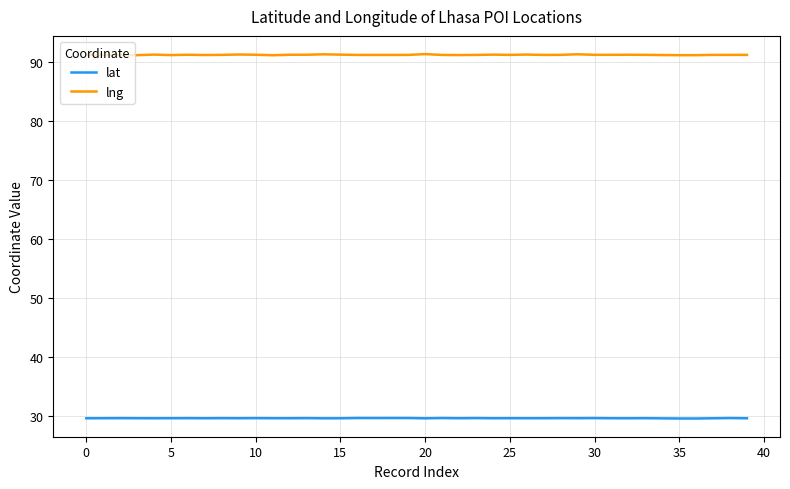

What is the maximum value shown in the chart?

91.3